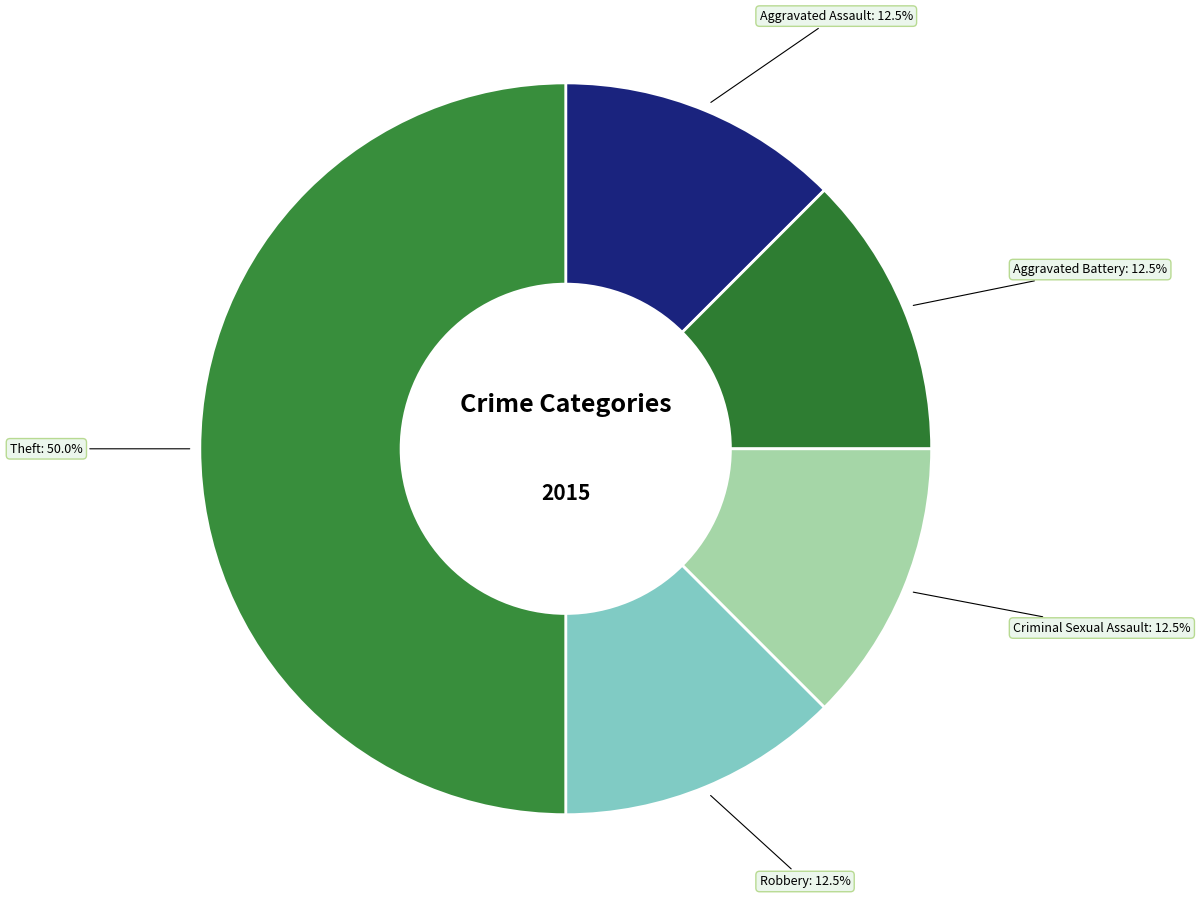

How much of the chart is everything except Aggravated Assault?

87.5%